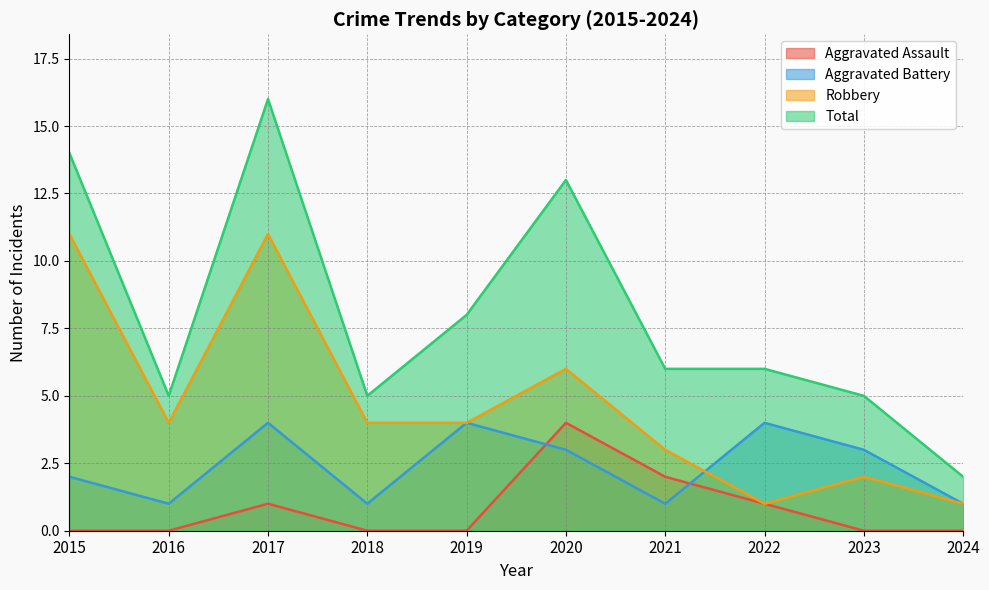

What is the difference between the maximum and second lowest values in the Total series?

11